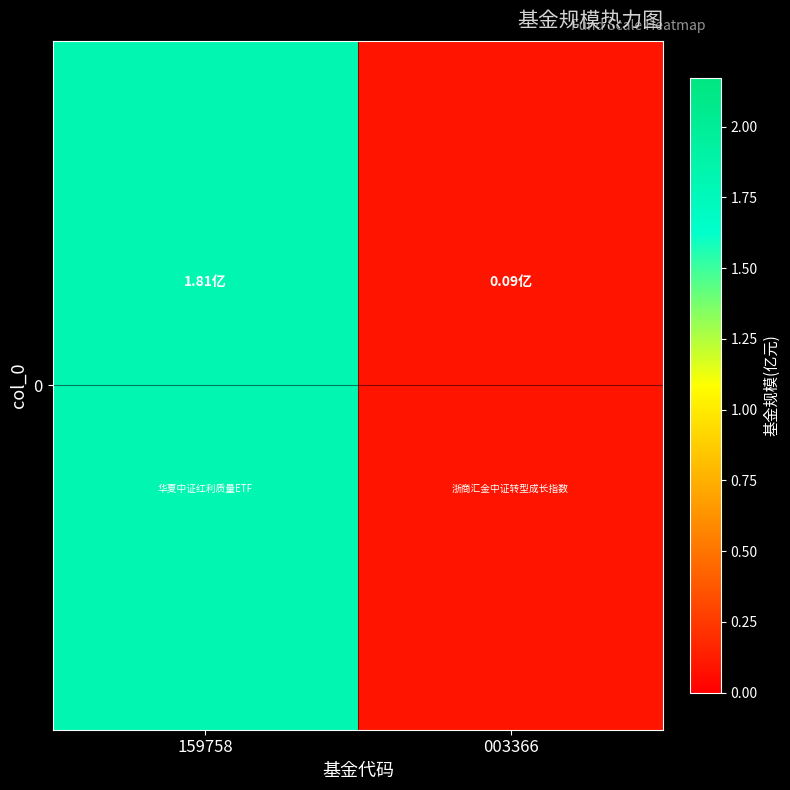

What is the change in value from 159758 to 003366?

-1.7